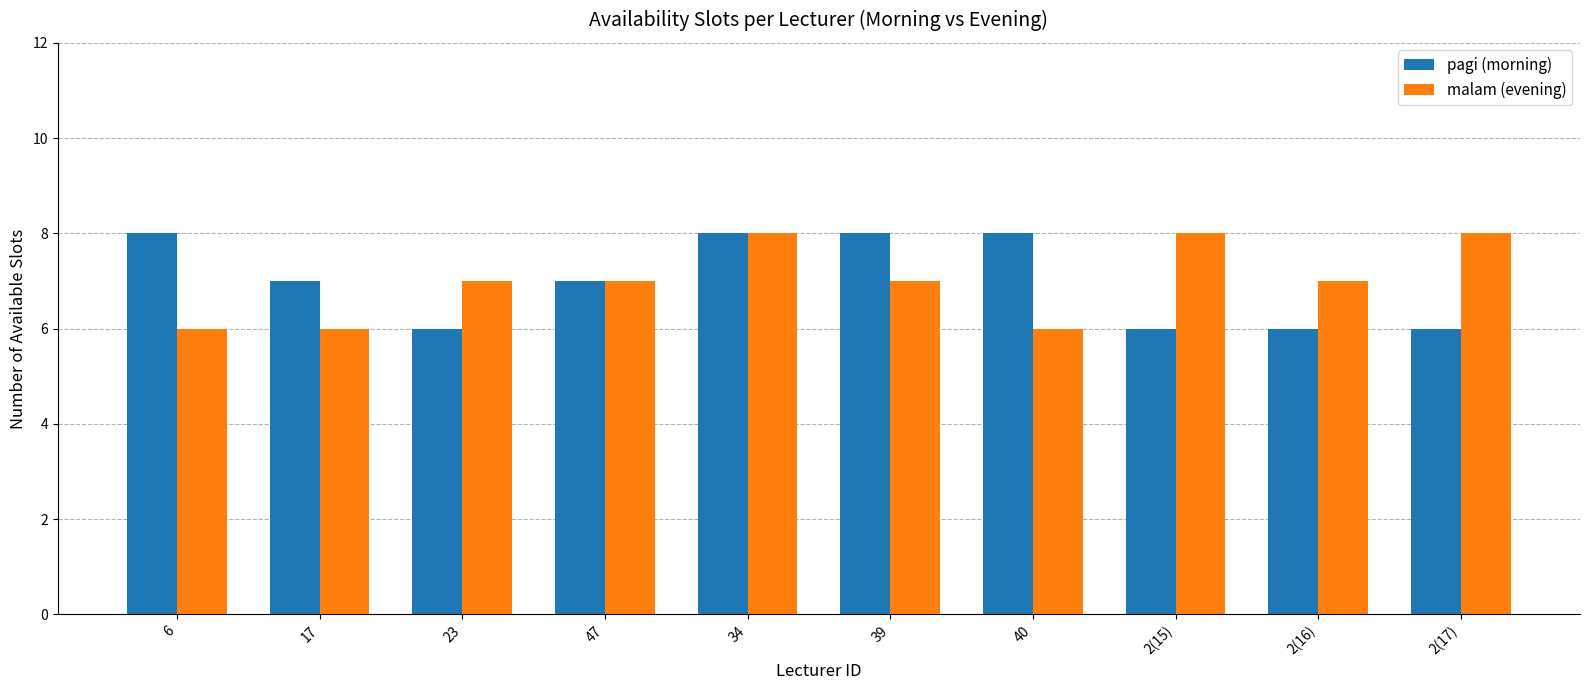

What is the maximum value for malam (evening)?

8